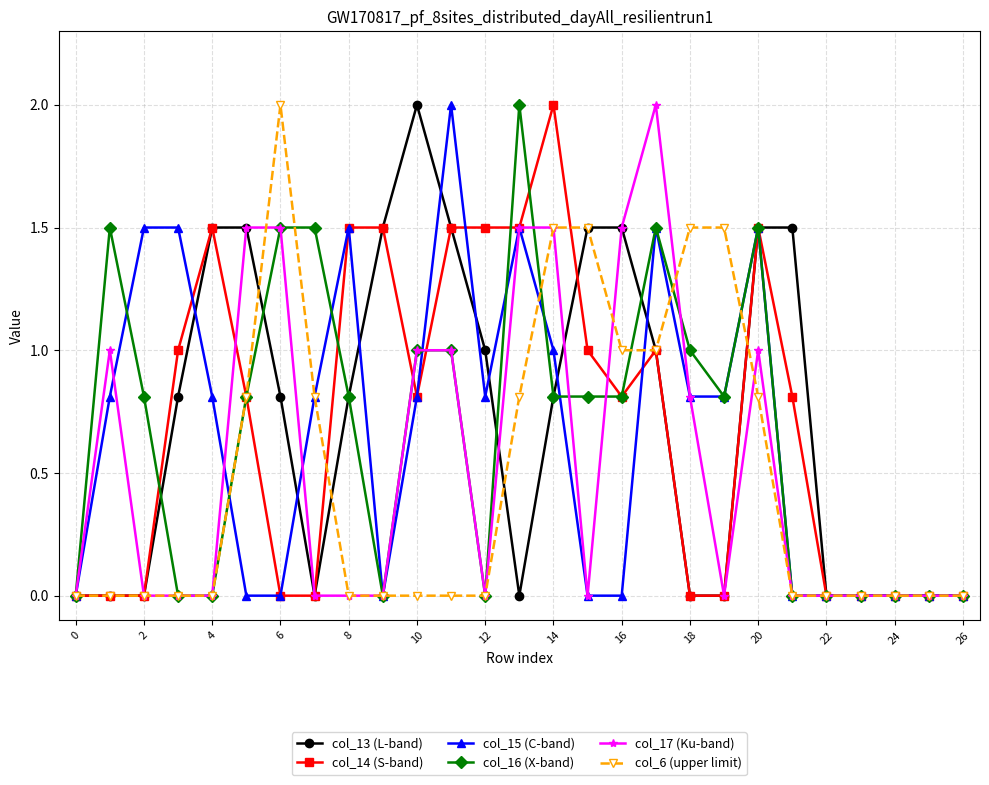

What is the value of the col_14 (S-band) point at the 15th from the left?

2.0